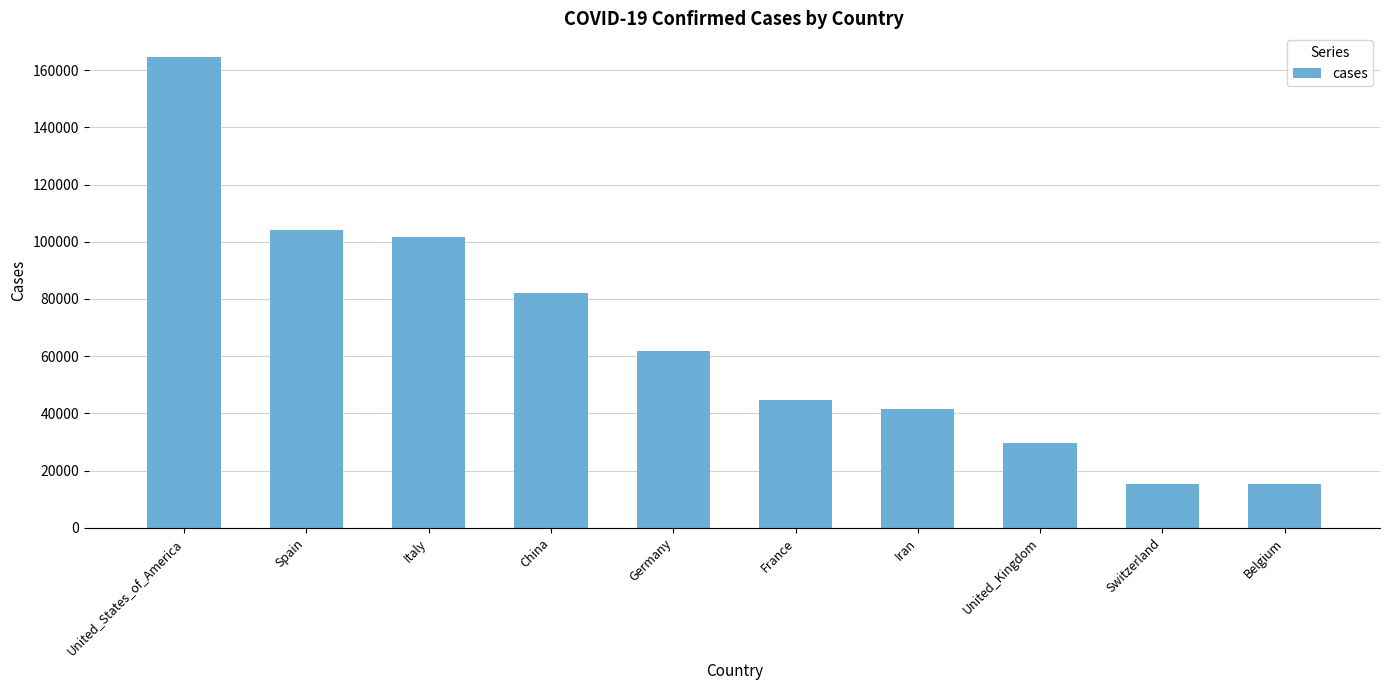

True or false: the data shows 19510 at Germany.

False